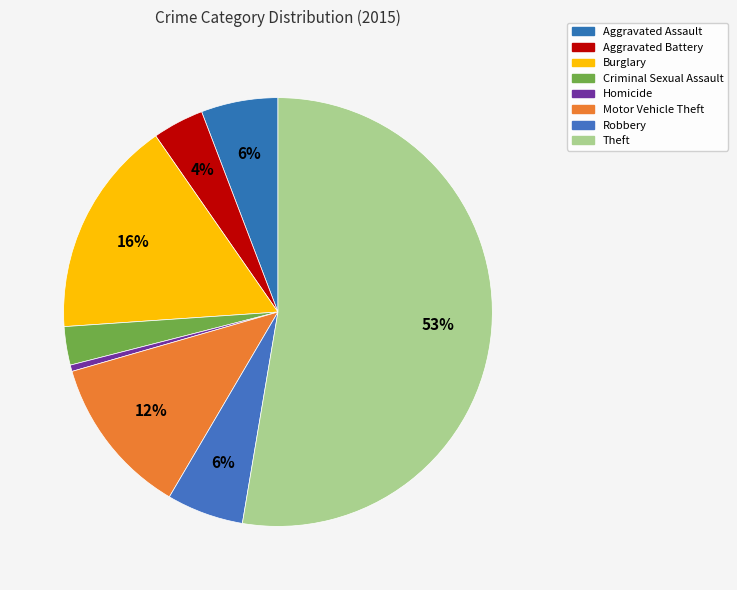

Count the number of slices in the pie.

8